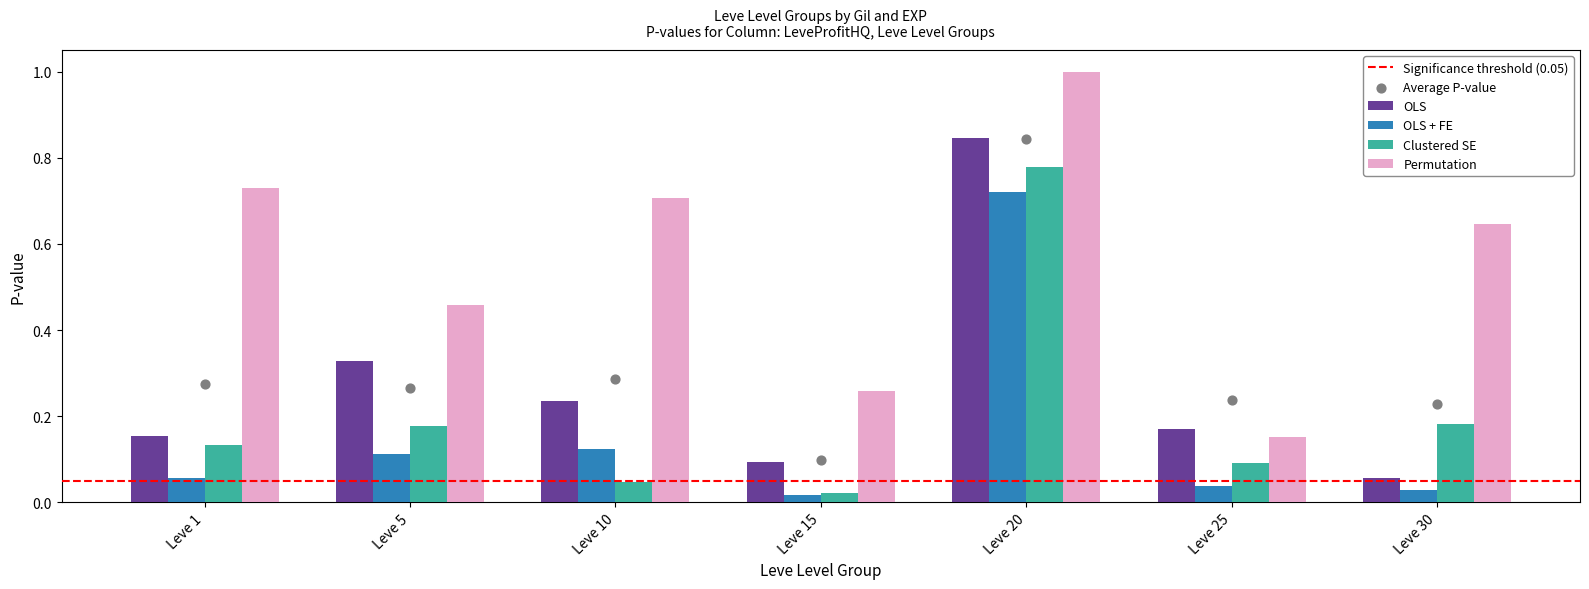

Is the value of OLS at Leve 25 greater than the value of Permutation at Leve 25?

Yes